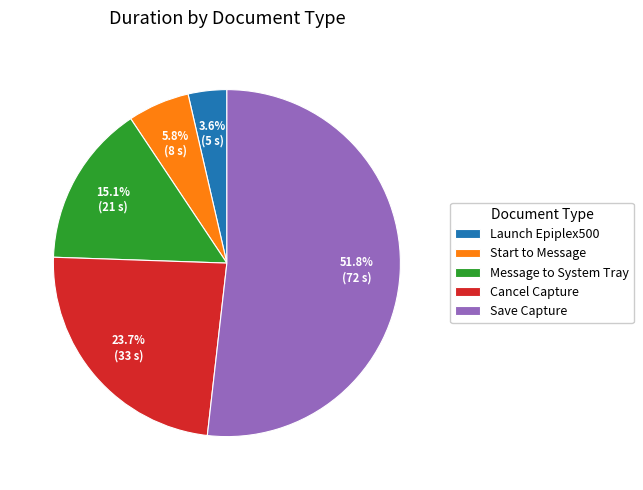

To the nearest percent, what is the average slice percentage?

20%